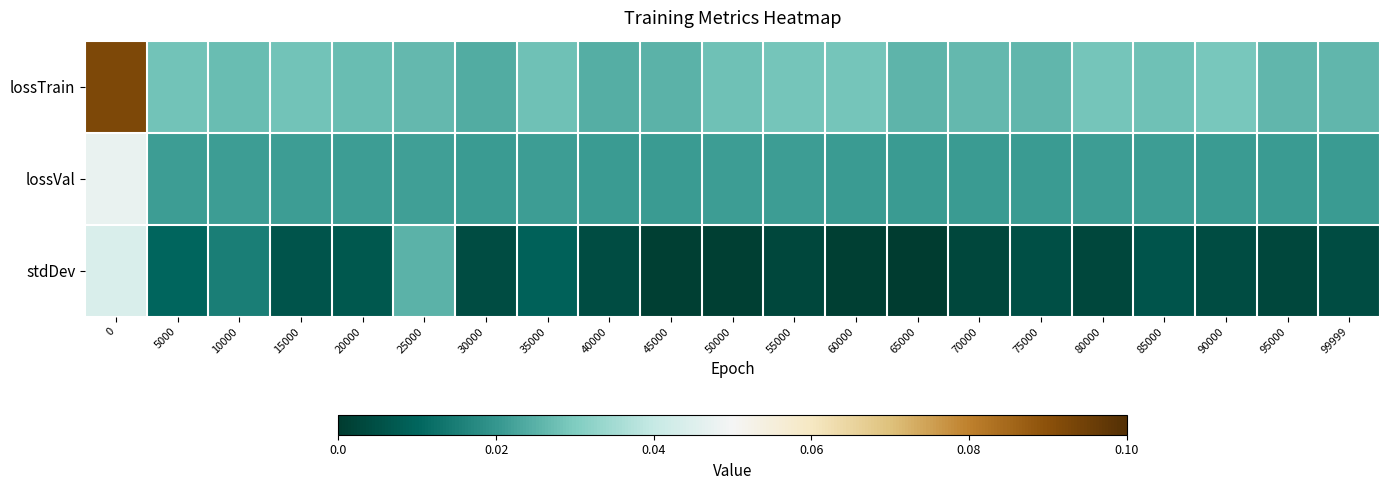

Reading right to left, list all the values displayed in this chart.

lossTrain: 99999=0.0	95000=0.0	90000=0.0	85000=0.0	80000=0.0	75000=0.0	70000=0.0	65000=0.0	60000=0.0	55000=0.0	50000=0.0	45000=0.0	40000=0.0	35000=0.0	30000=0.0	25000=0.0	20000=0.0	15000=0.0	10000=0.0	5000=0.0	0=0.1
lossVal: 99999=0.0	95000=0.0	90000=0.0	85000=0.0	80000=0.0	75000=0.0	70000=0.0	65000=0.0	60000=0.0	55000=0.0	50000=0.0	45000=0.0	40000=0.0	35000=0.0	30000=0.0	25000=0.0	20000=0.0	15000=0.0	10000=0.0	5000=0.0	0=0.0
stdDev: 99999=0.0	95000=0.0	90000=0.0	85000=0.0	80000=0.0	75000=0.0	70000=0.0	65000=0.0	60000=0.0	55000=0.0	50000=0.0	45000=0.0	40000=0.0	35000=0.0	30000=0.0	25000=0.0	20000=0.0	15000=0.0	10000=0.0	5000=0.0	0=0.0